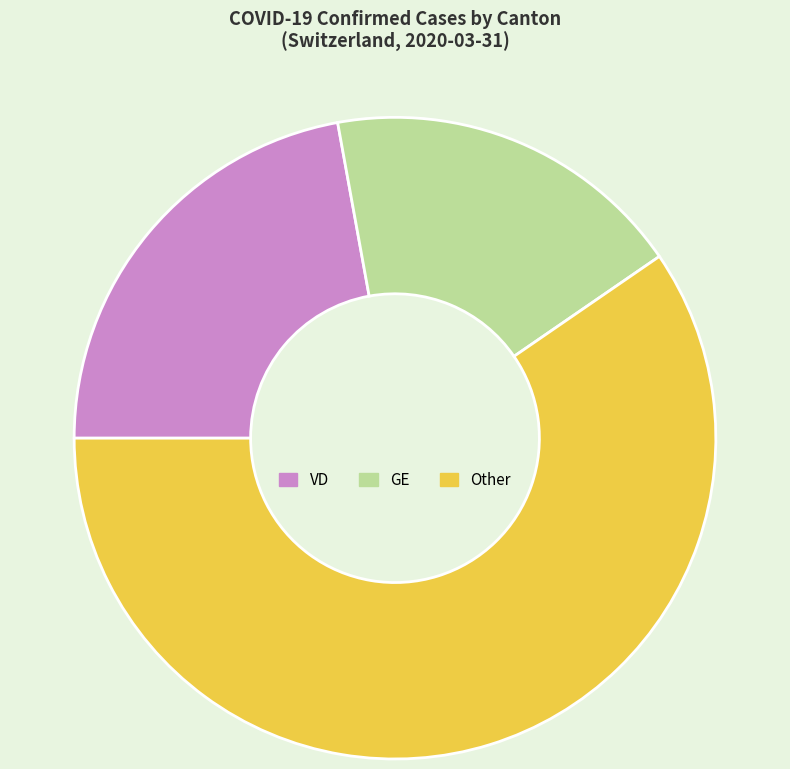

Which has a higher value, VD or GE?

VD